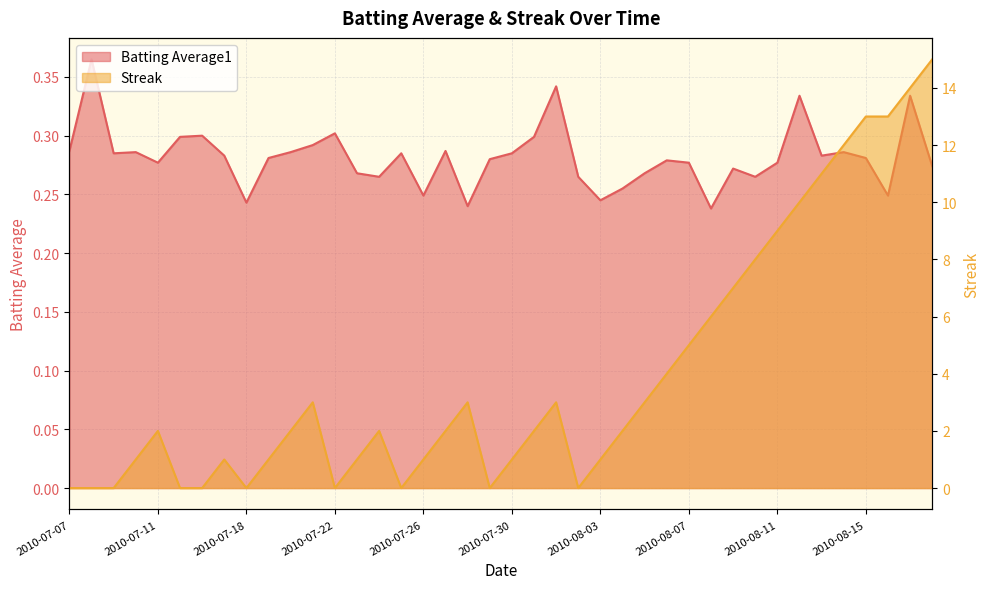

Does the chart have visible grid lines?

Yes